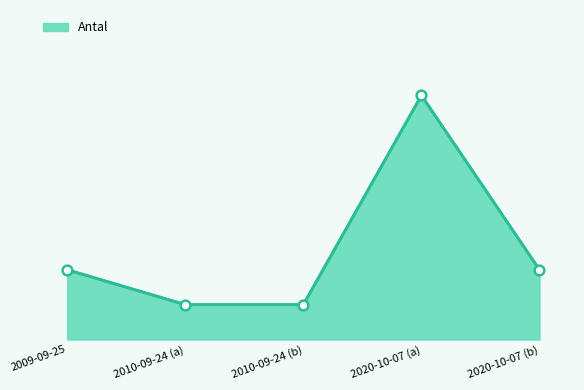

Does the chart have visible grid lines?

No